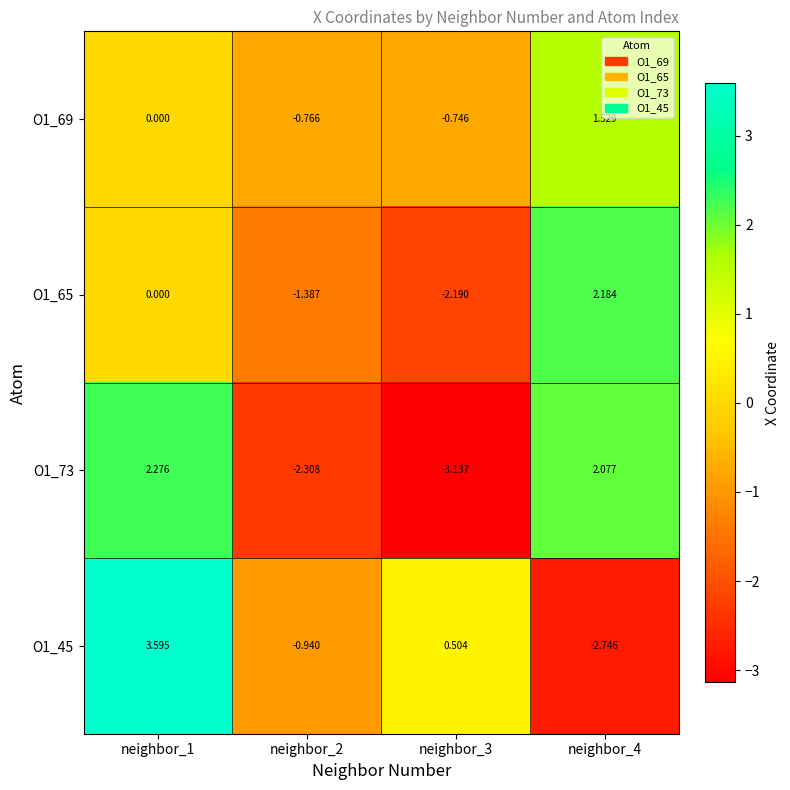

Count the number of categories in the chart.

4